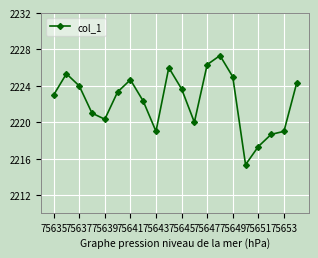

True or false: the data has more than 0 interior local peaks.

True